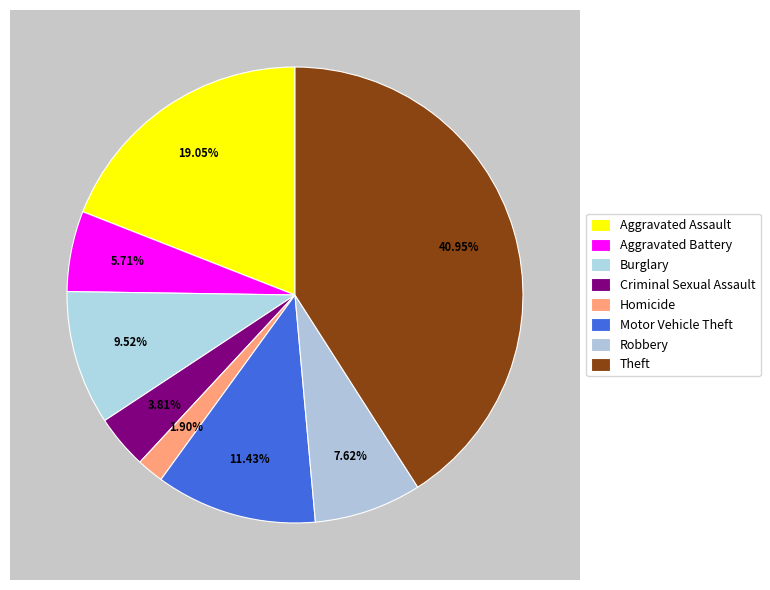

Does any single category account for the majority?

No